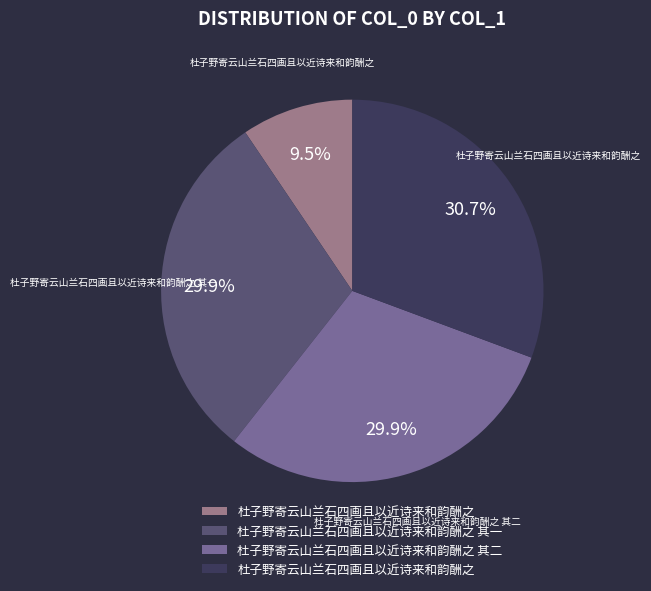

Is there a majority slice in this chart?

No